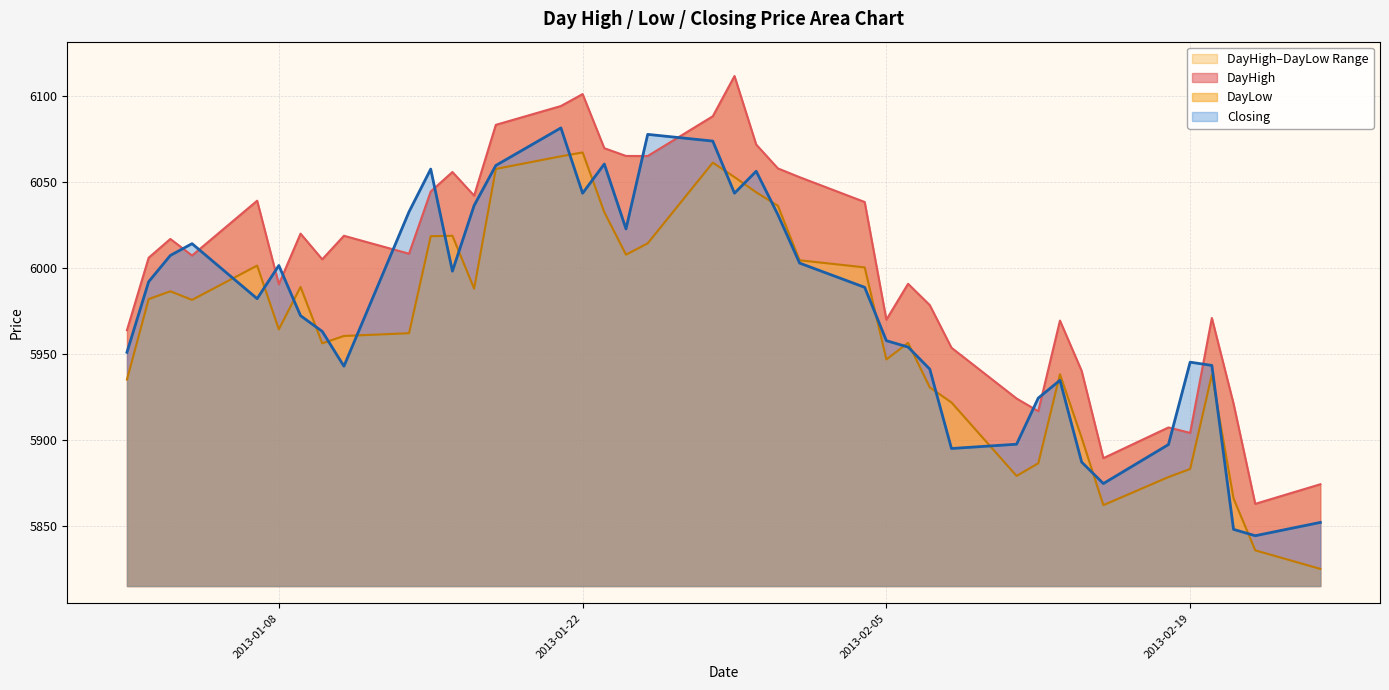

What is the sum of all Closing values?

239092.5